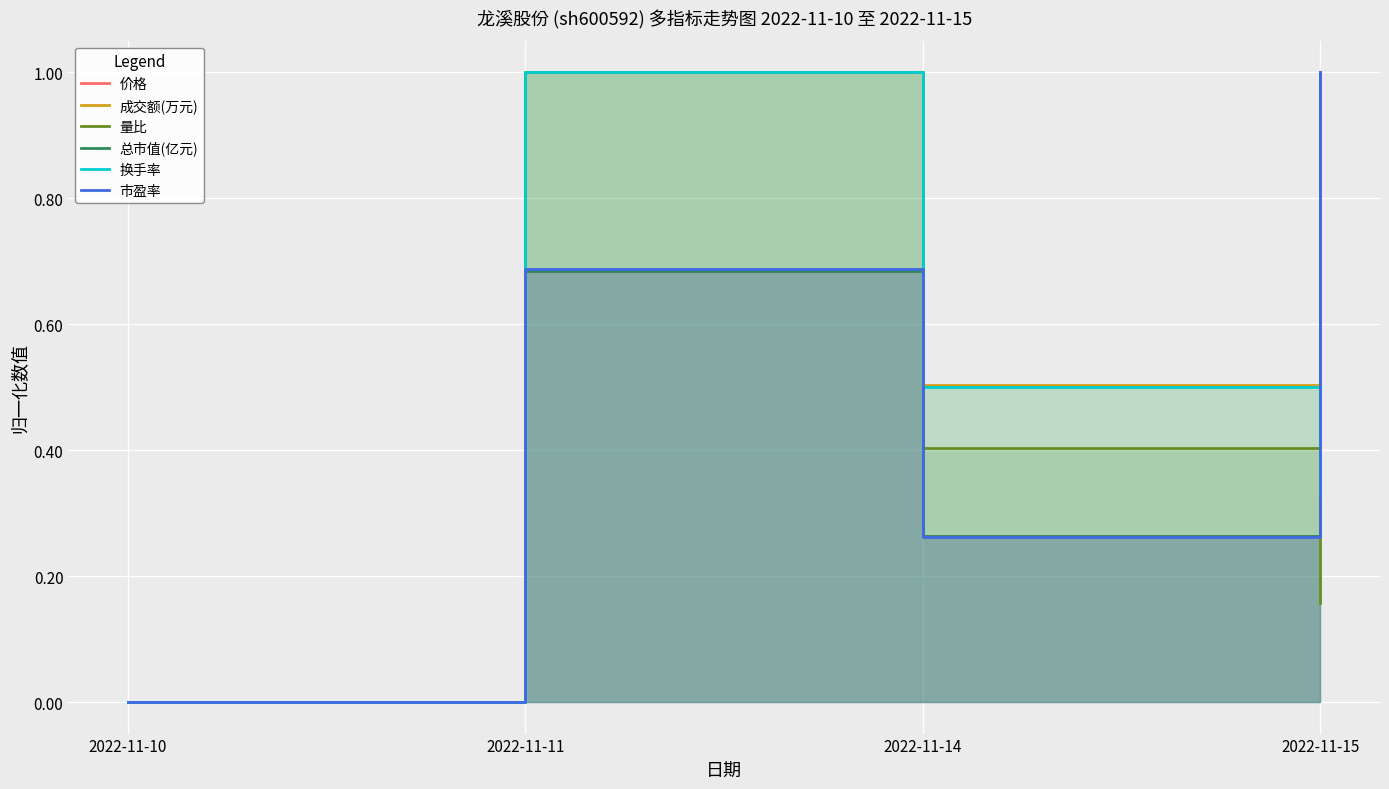

True or false: 总市值(亿元) and 成交额(万元) cross at least once.

True